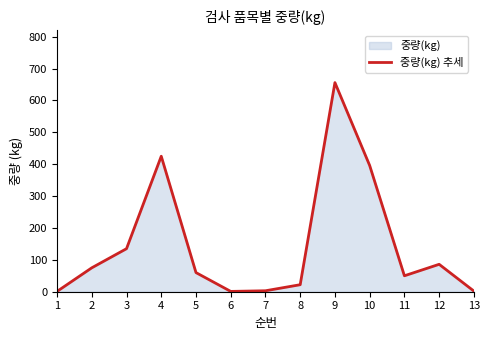

How many lines are shown in the chart?

1